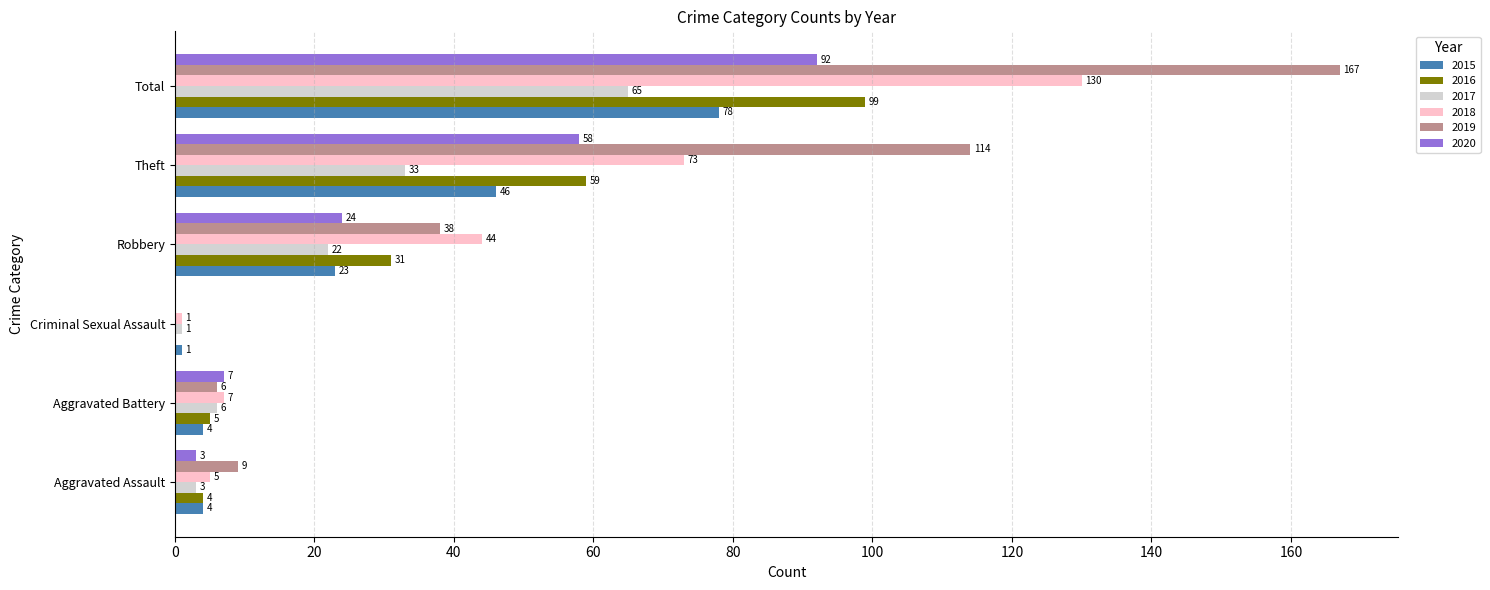

Is it true that 2015 equals 52 at Total?

False